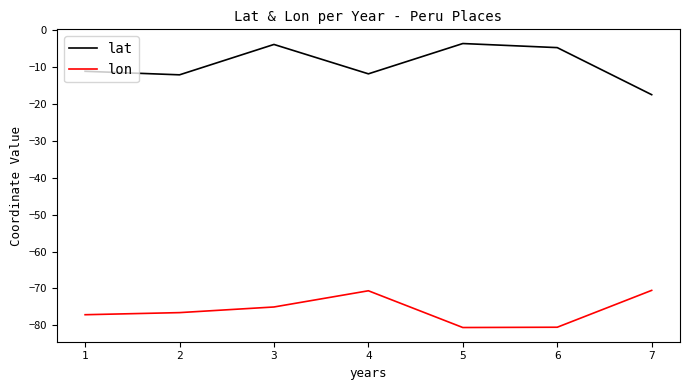

Is it true that lon equals -116.4 at 1?

False